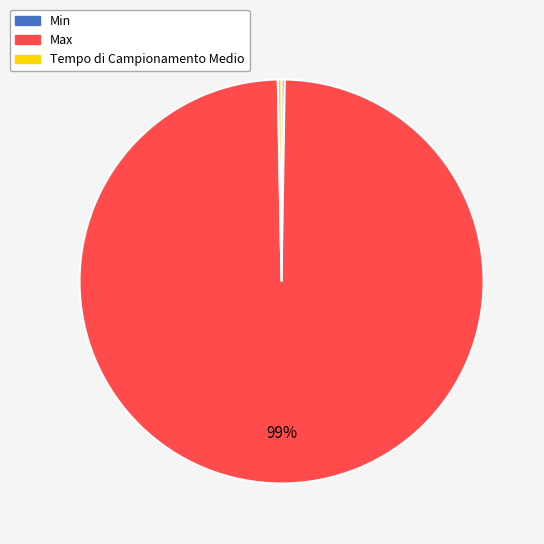

To the nearest percent, what is the average slice percentage?

33%